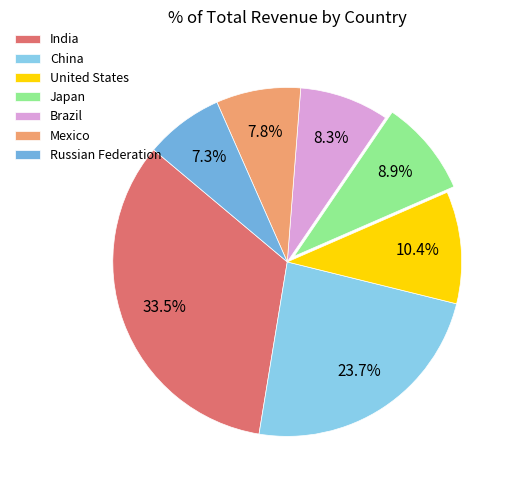

To the nearest percent, what percentage of the pie is Japan?

9%